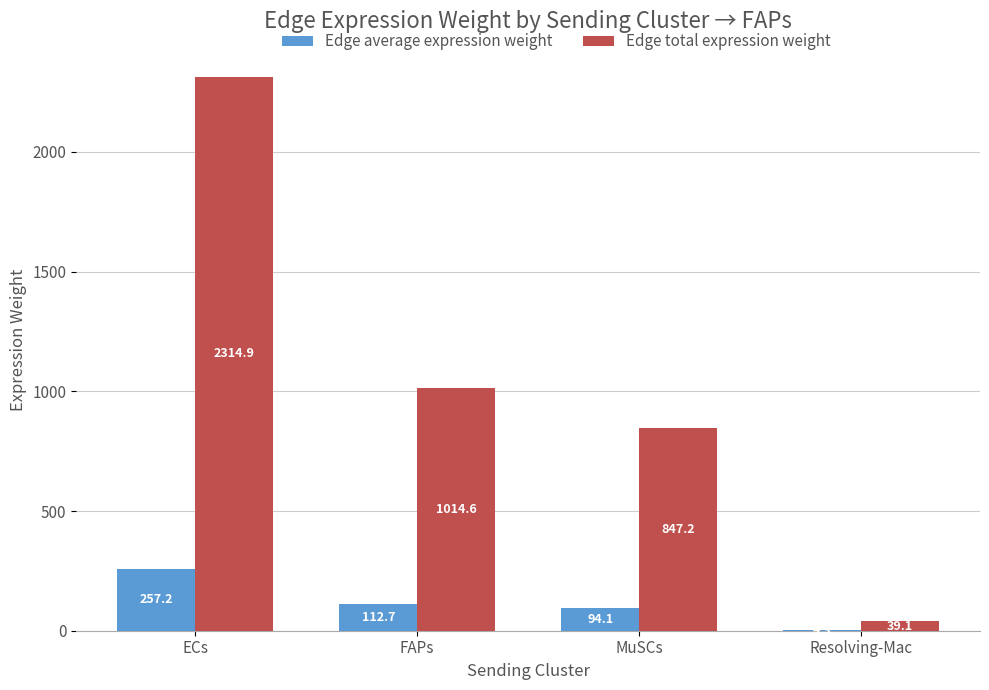

Is it true that Edge total expression weight equals 2314.9 at ECs?

True